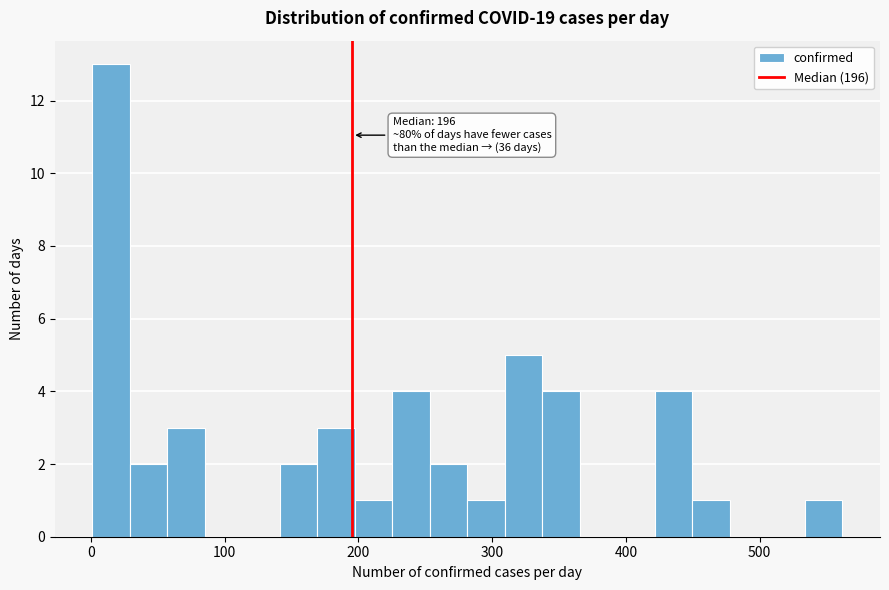

Read against the x-axis, roughly where is the centre of the tallest bar?

20